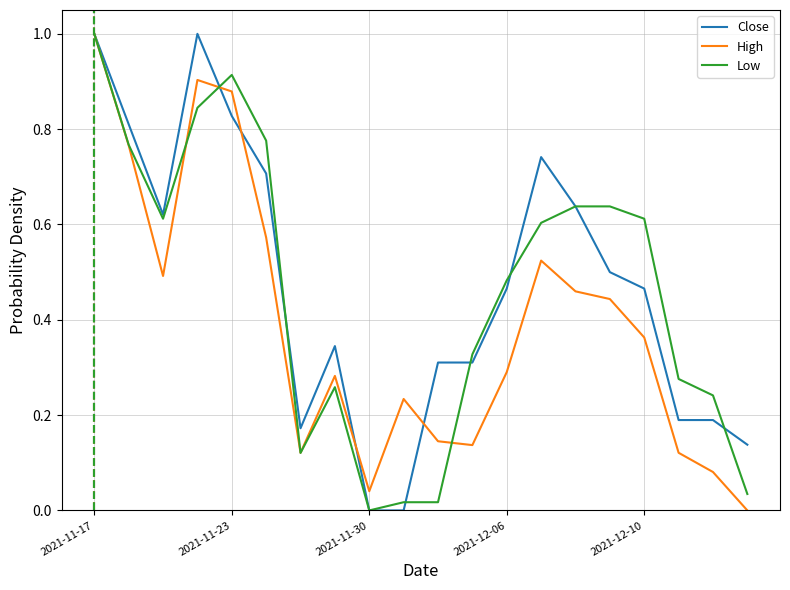

What is the greatest value displayed?

1.0